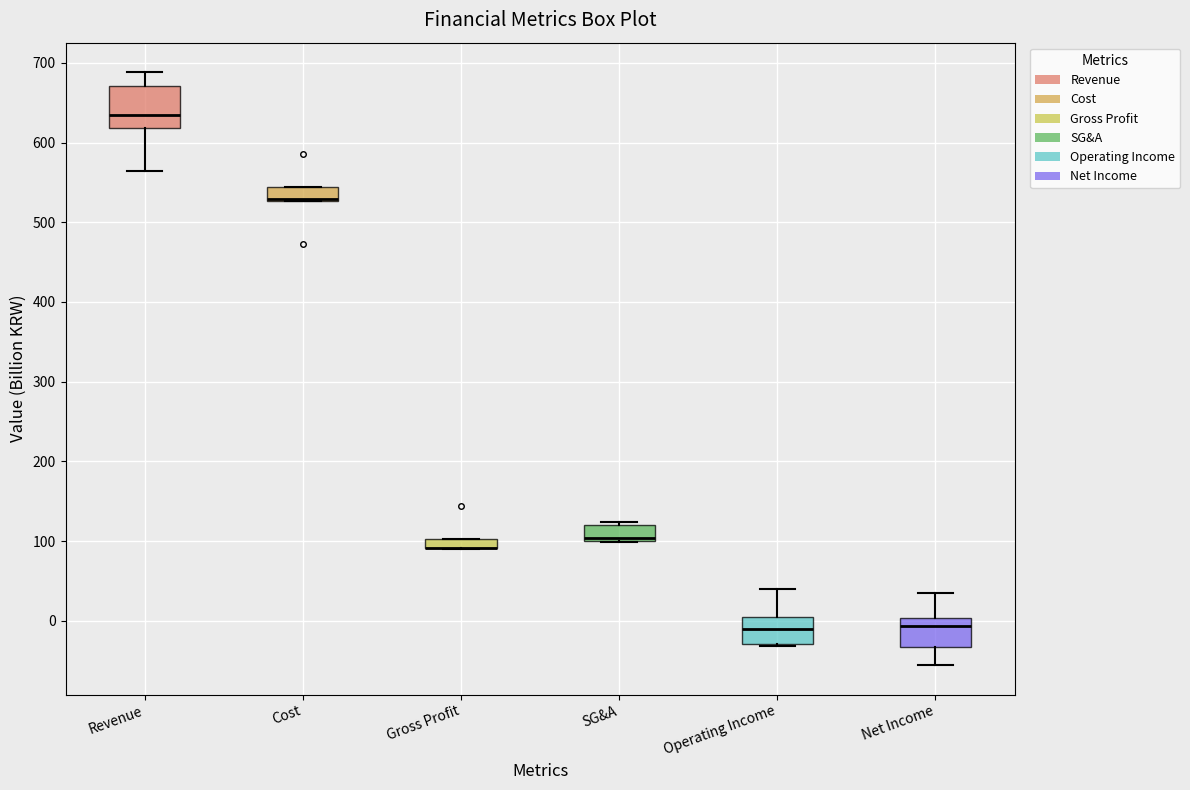

Where is the upper edge of the box for Gross Profit on the y-axis? The values are not printed on the chart, so give them approximately, as read against the axis.

100